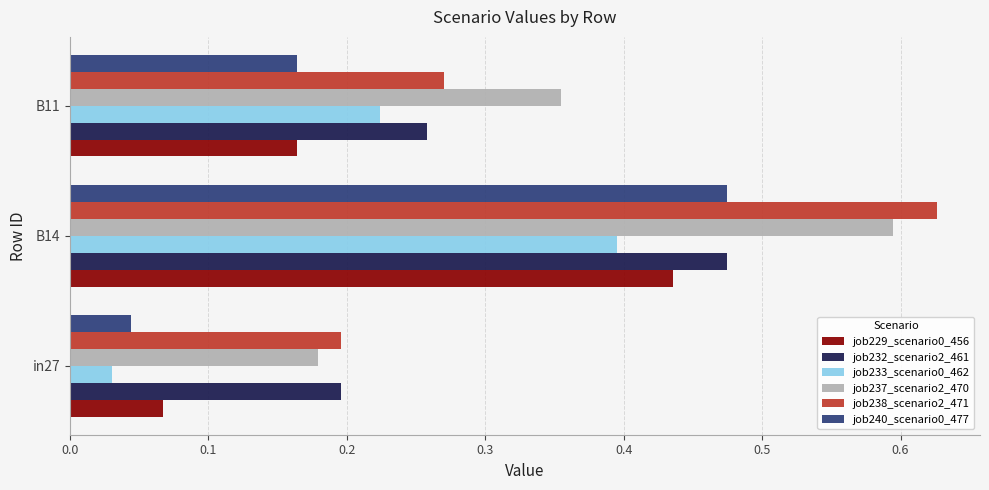

The job237_scenario2_470 series shows 0.0 at in27. True or false?

False